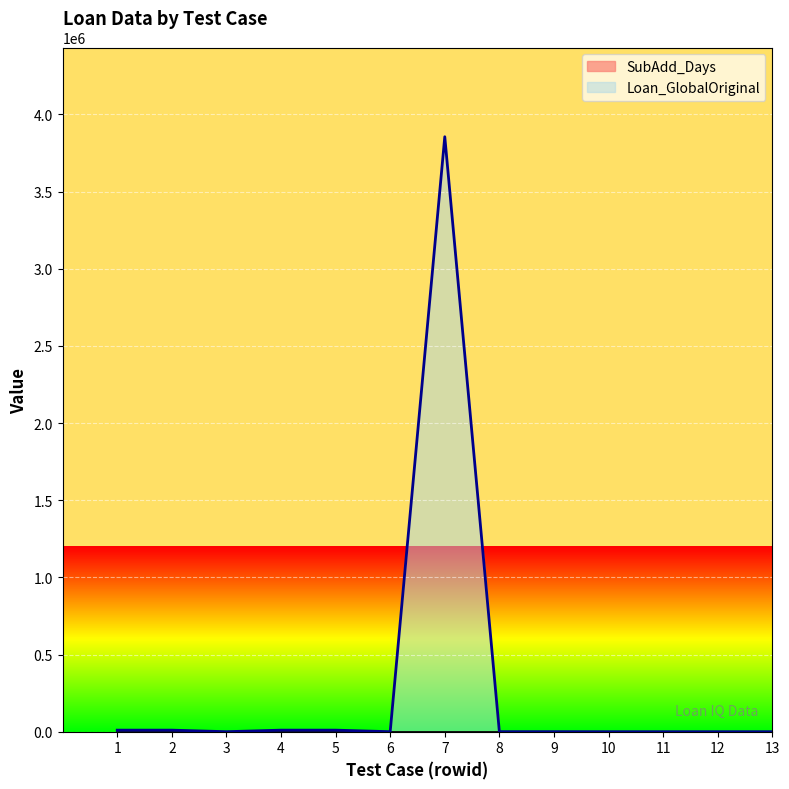

What is the average value of the Loan_GlobalOriginal_line series?

299659.7